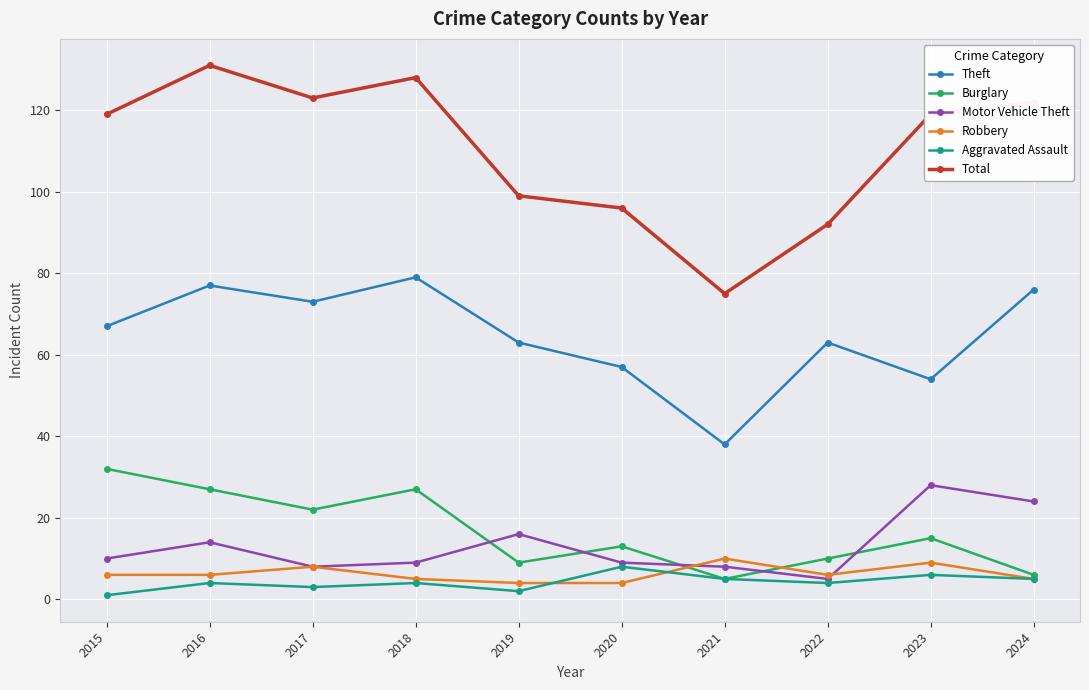

How many lines are shown in the chart?

6